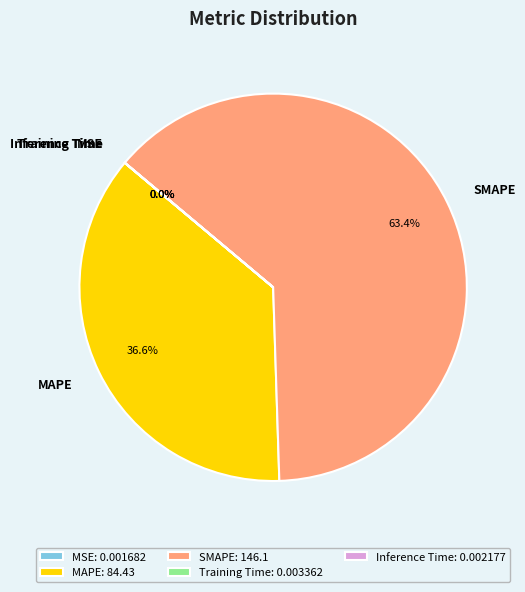

Approximately how many times larger is the value at SMAPE compared to MAPE?

1.7